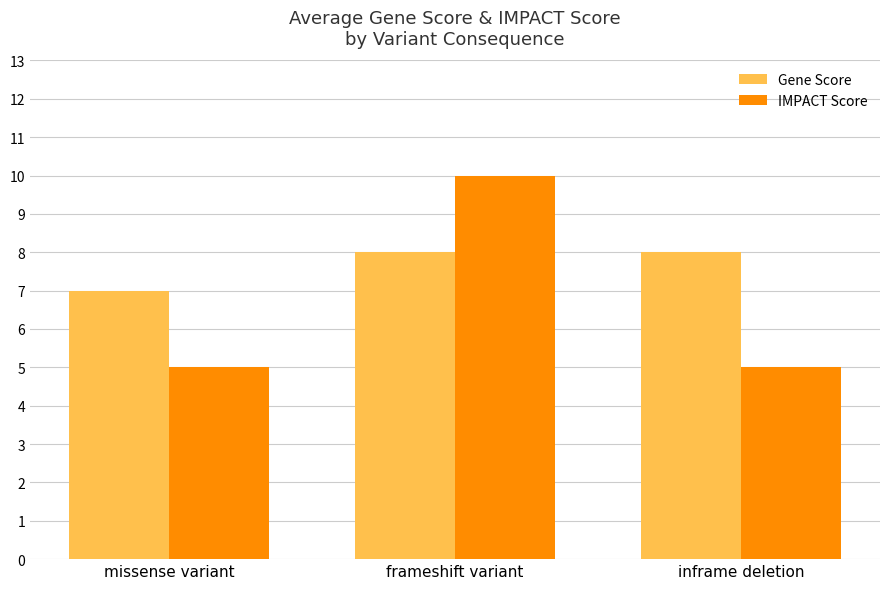

Is the value of IMPACT Score at inframe deletion greater than the value of Gene Score at missense variant?

No